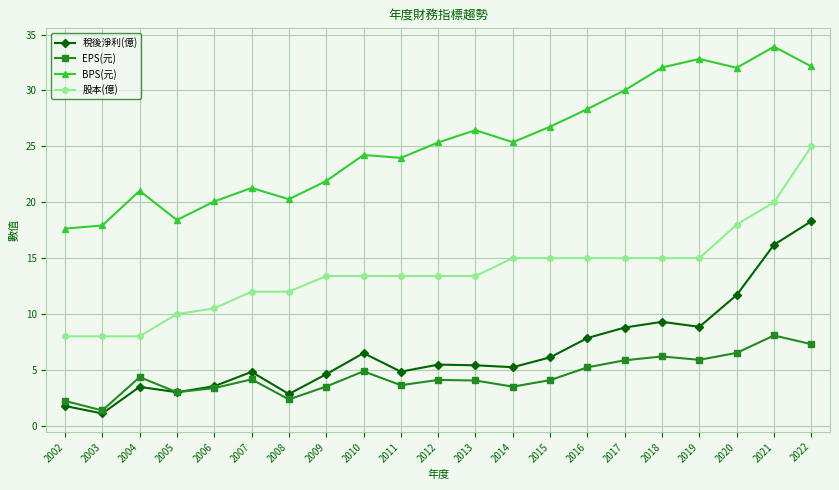

Which series has the largest total across all categories?

BPS(元)